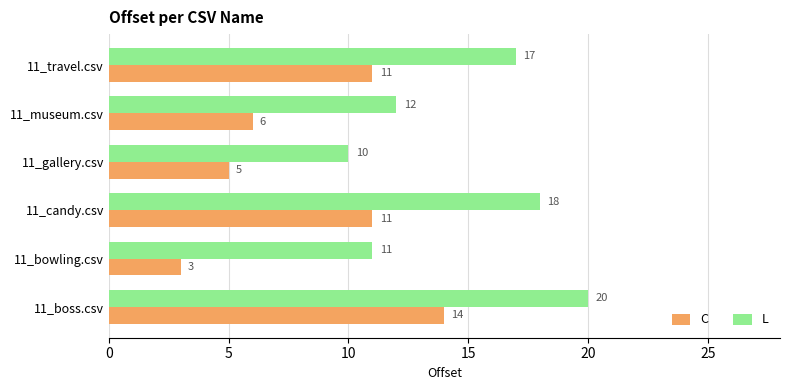

Is the value of C at 11_bowling.csv greater than the value of L at 11_bowling.csv?

No